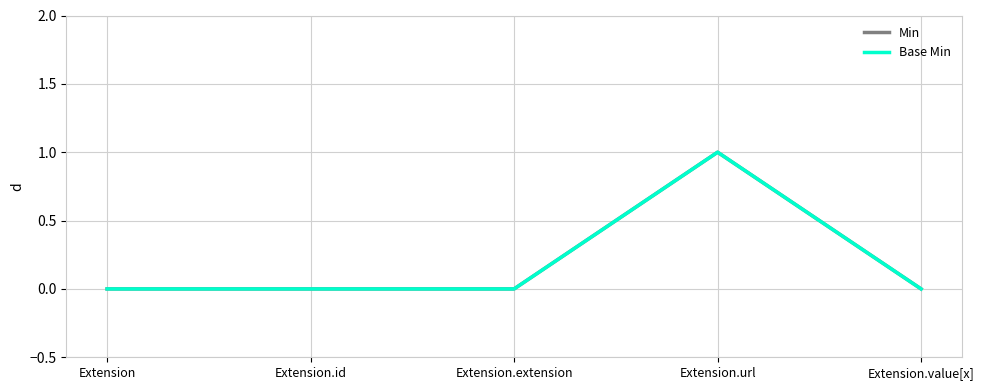

What is the maximum value shown in the chart?

1